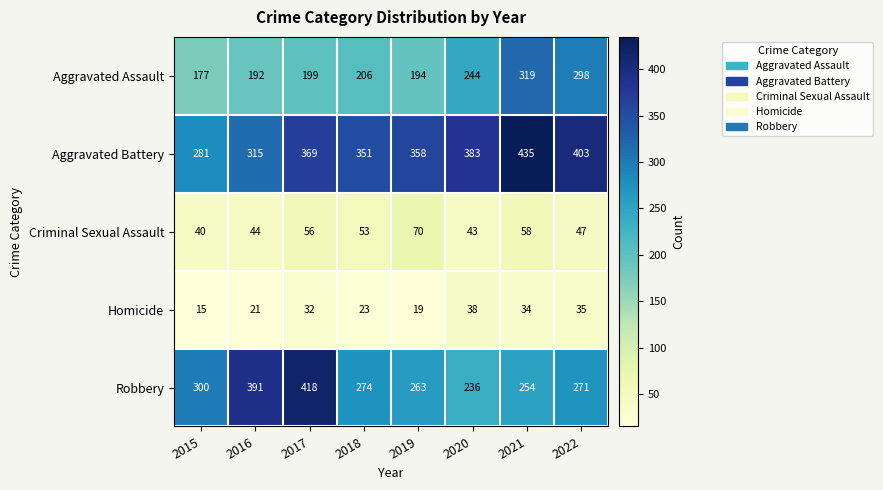

Which series has the largest total across all categories?

Aggravated Battery